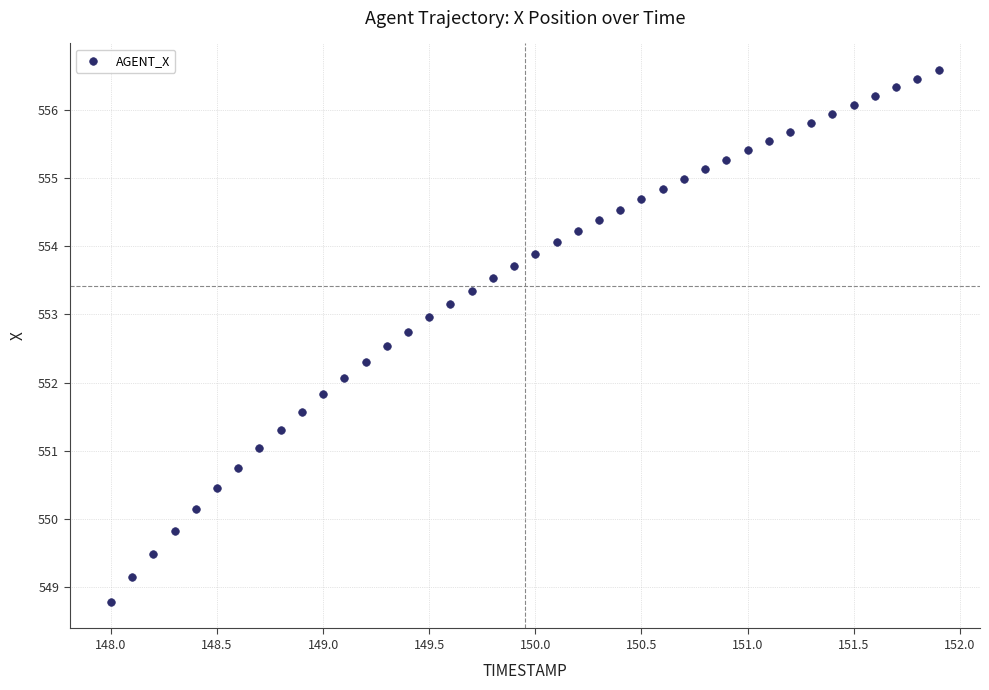

What is the range of Y values (max minus min)?

7.8